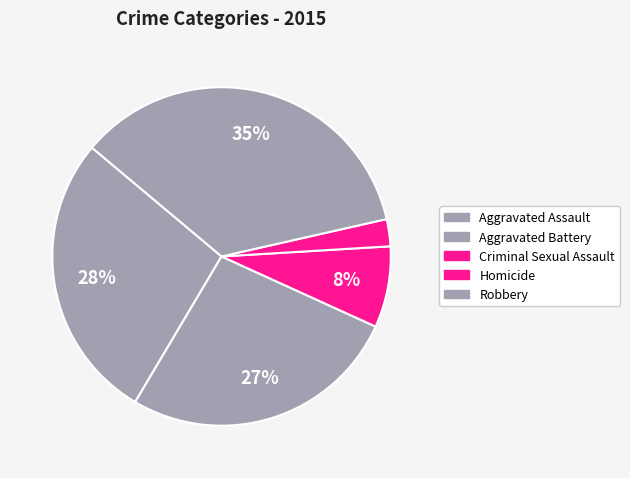

Is it true that Aggravated Battery is 27% of the pie?

True